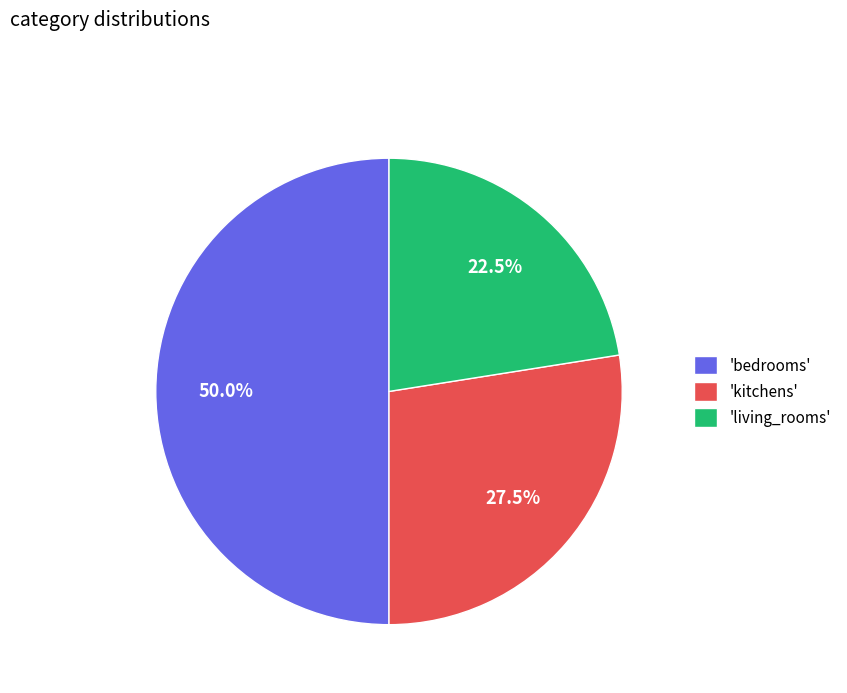

How many segments does this pie chart have?

3